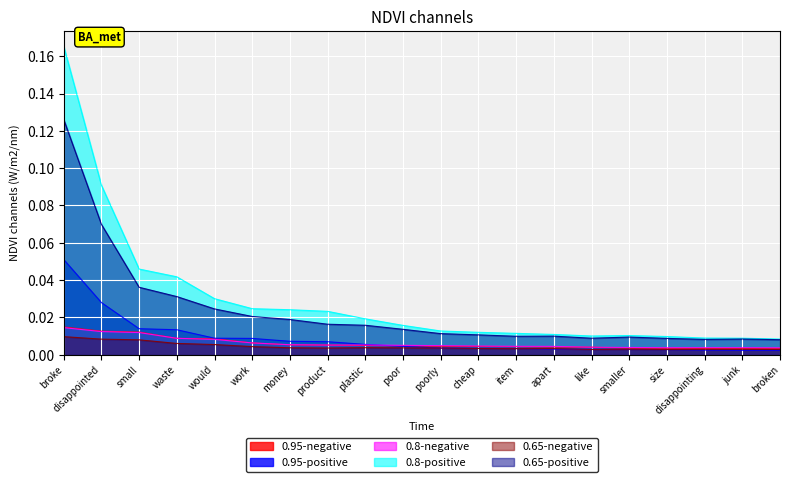

List the series in order of their peak value, highest first.

0.8-positive, 0.65-positive, 0.95-positive, 0.95-negative, 0.8-negative, 0.65-negative